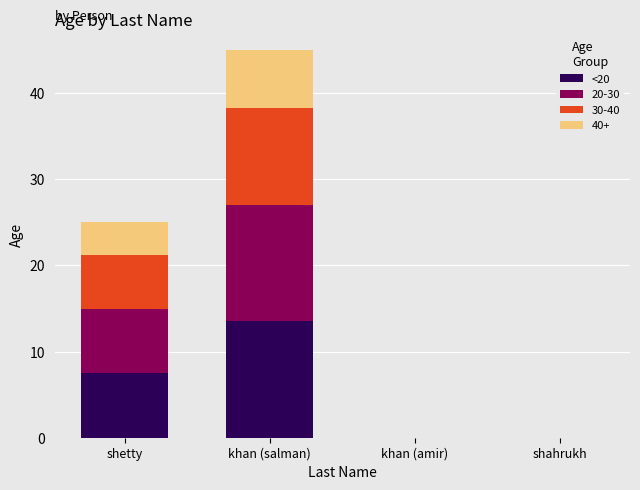

Reading left to right, transcribe the values for <20.

shetty=7.5	khan (salman)=13.5	khan (amir)=0.0	shahrukh=0.0